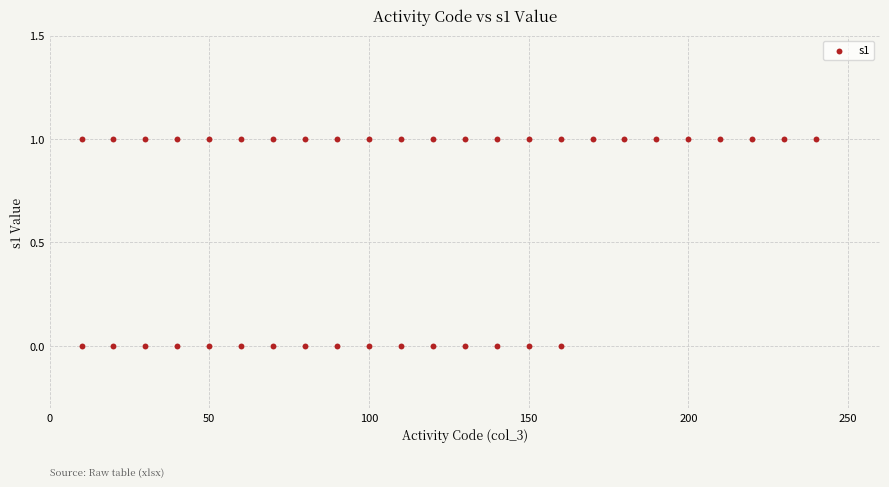

What is the range of X values (max minus min)?

230